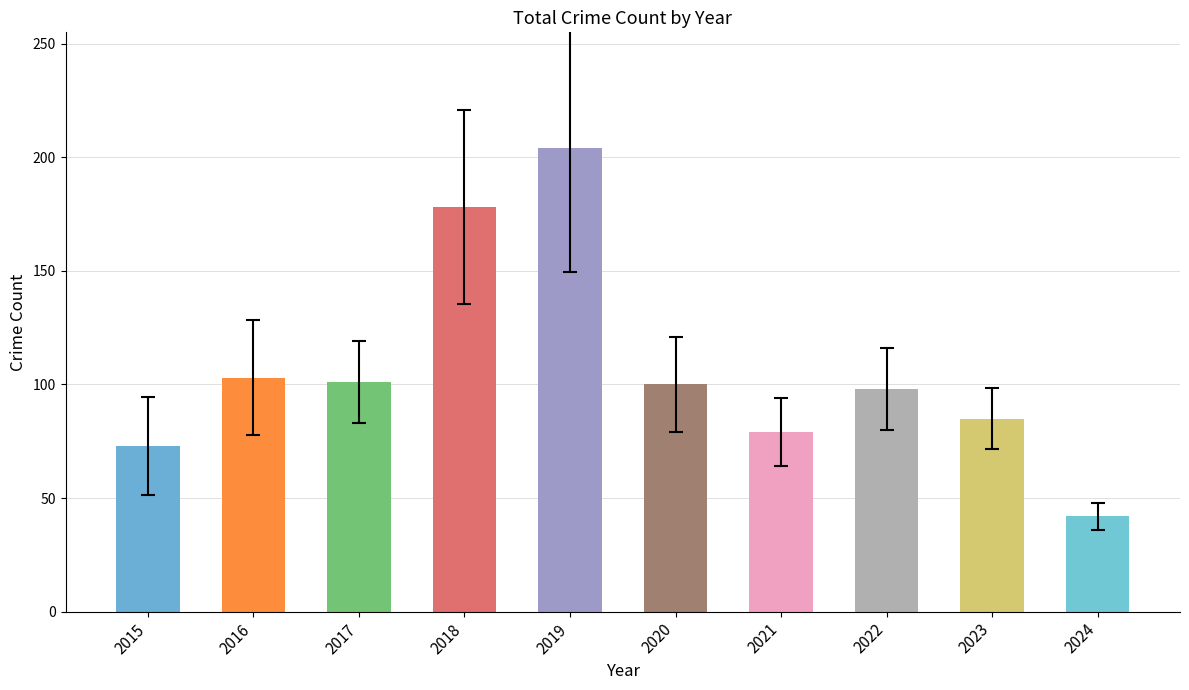

What value does the data have at 2015, to the nearest 5?

75